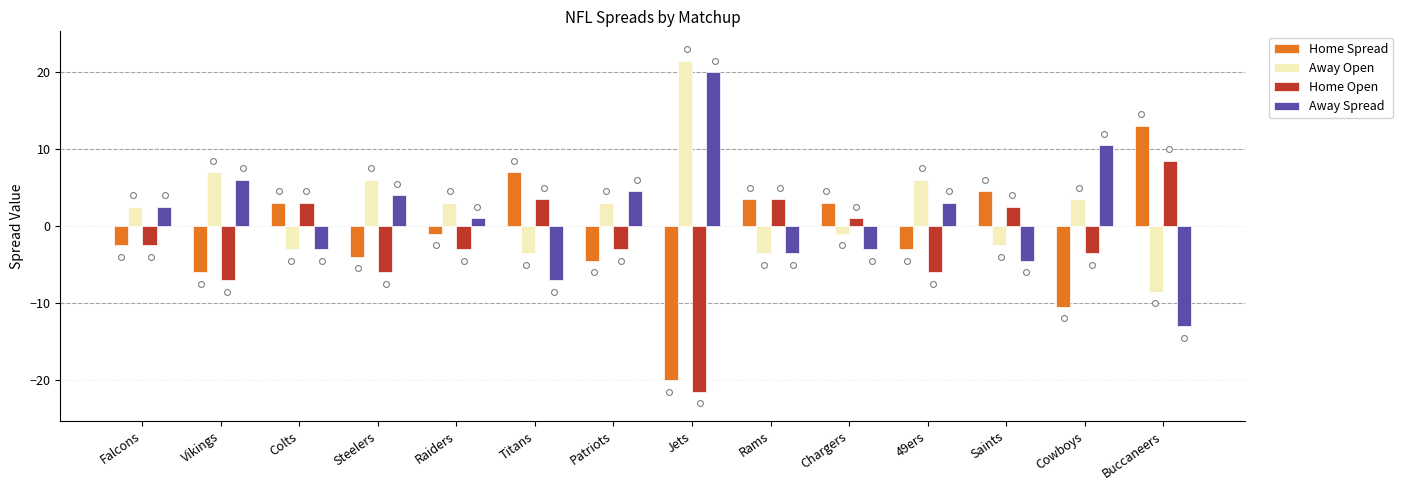

At which category is the sum across all series the highest?

Falcons